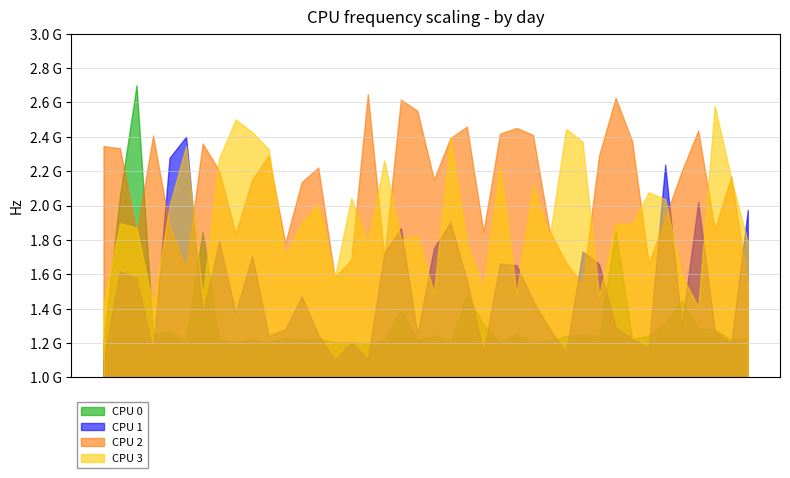

At which category is the sum across all series the highest?

2